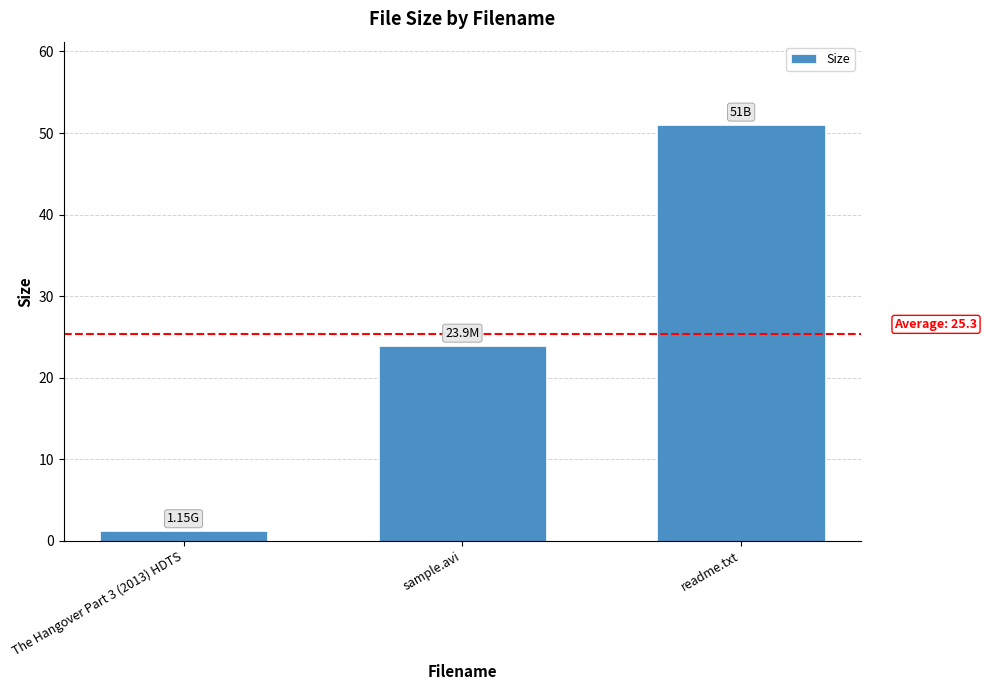

Are the bars grouped side by side (vs. stacked)?

No